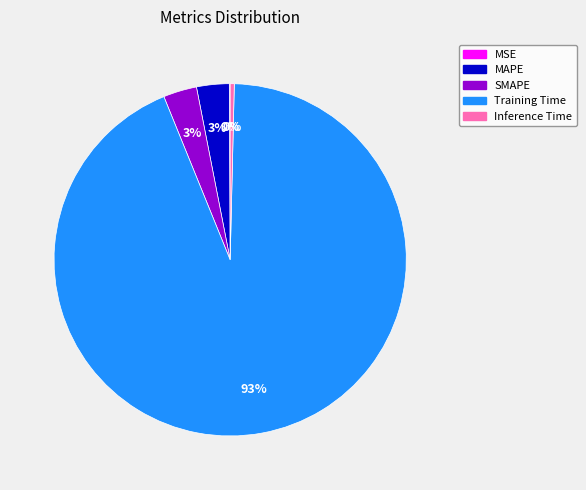

Which slice is the largest?

Training Time